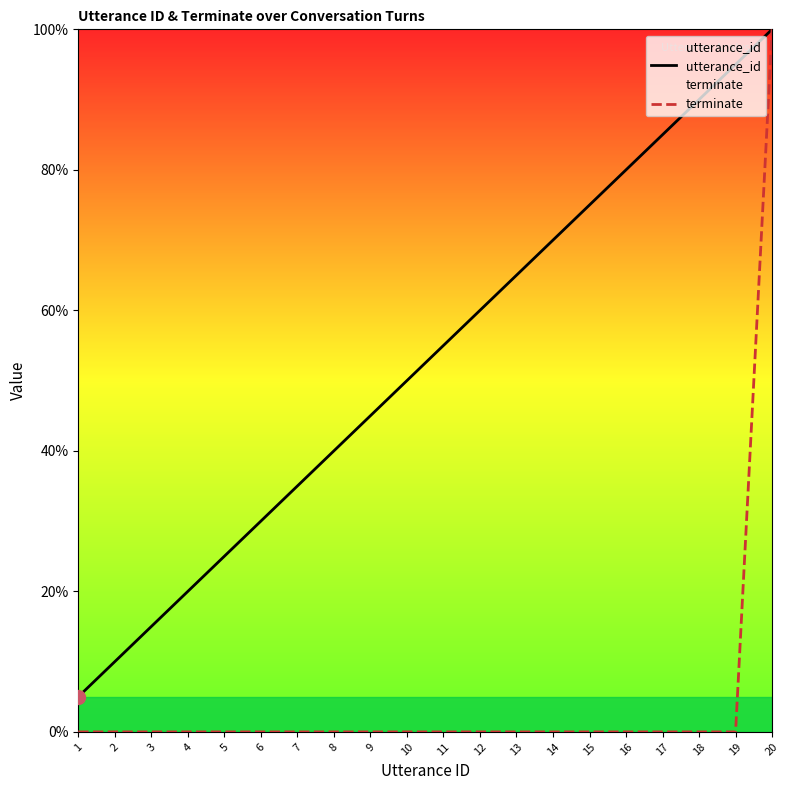

The terminate series shows 0.0 at 19. True or false?

True